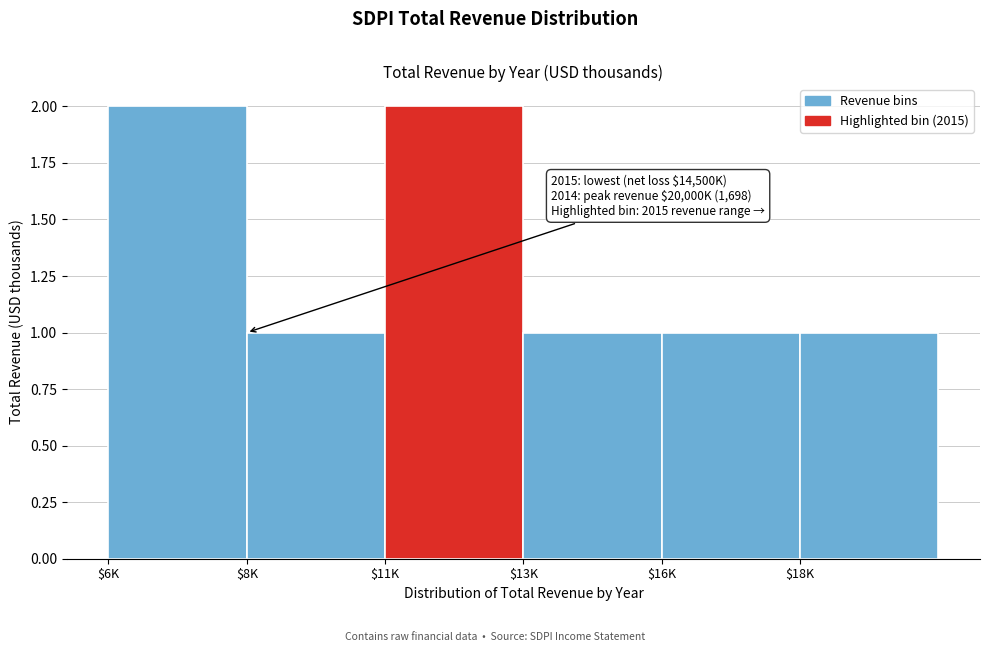

Reading left to right, list all the values displayed in this chart.

2	1	2	1	1	1